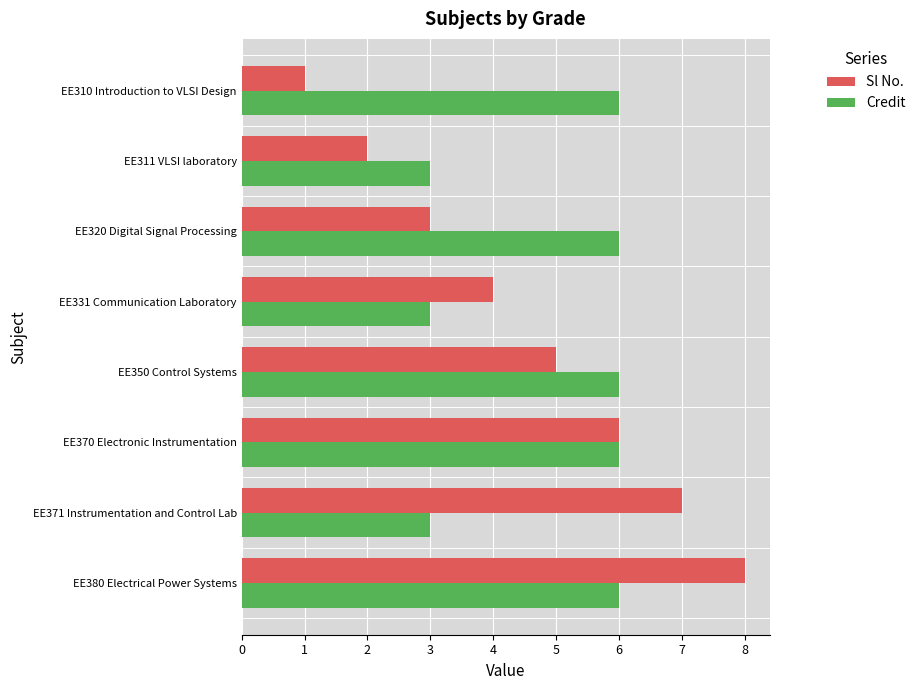

What is the smallest value displayed?

1